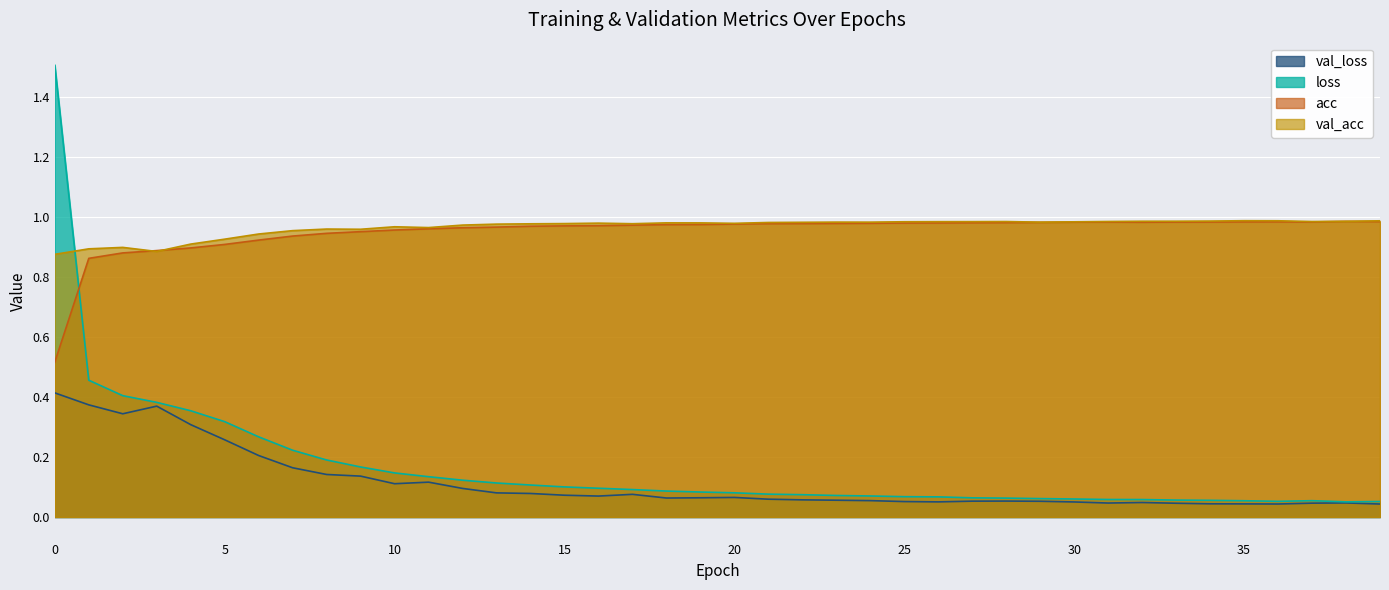

Reading left to right, list all the values displayed in this chart.

val_loss: 0.4	0.4	0.3	0.4	0.3	0.3	0.2	0.2	0.1	0.1	0.1	0.1	0.1	0.1	0.1	0.1	0.1	0.1	0.1	0.1	0.1	0.1	0.1	0.1	0.1	0.1	0.1	0.1	0.1	0.1	0.1	0.0	0.0	0.0	0.0	0.0	0.0	0.0	0.0	0.0
loss: 1.5	0.5	0.4	0.4	0.4	0.3	0.3	0.2	0.2	0.2	0.1	0.1	0.1	0.1	0.1	0.1	0.1	0.1	0.1	0.1	0.1	0.1	0.1	0.1	0.1	0.1	0.1	0.1	0.1	0.1	0.1	0.1	0.1	0.1	0.1	0.1	0.1	0.1	0.1	0.1
acc: 0.5	0.9	0.9	0.9	0.9	0.9	0.9	0.9	0.9	1.0	1.0	1.0	1.0	1.0	1.0	1.0	1.0	1.0	1.0	1.0	1.0	1.0	1.0	1.0	1.0	1.0	1.0	1.0	1.0	1.0	1.0	1.0	1.0	1.0	1.0	1.0	1.0	1.0	1.0	1.0
val_acc: 0.9	0.9	0.9	0.9	0.9	0.9	0.9	1.0	1.0	1.0	1.0	1.0	1.0	1.0	1.0	1.0	1.0	1.0	1.0	1.0	1.0	1.0	1.0	1.0	1.0	1.0	1.0	1.0	1.0	1.0	1.0	1.0	1.0	1.0	1.0	1.0	1.0	1.0	1.0	1.0